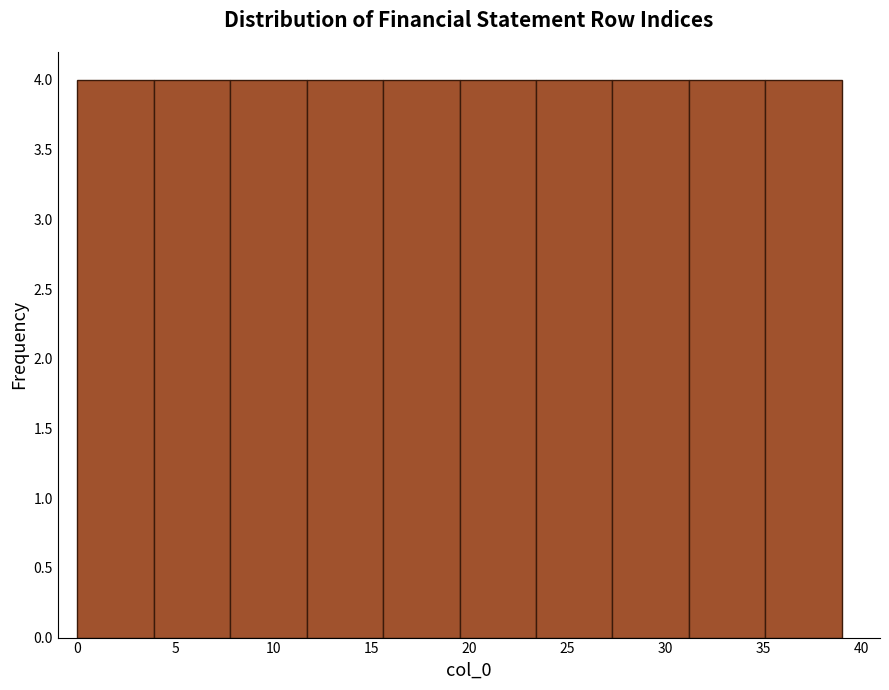

How tall is the bar that spans 15.6 to 19.5 on the x-axis? Neither the bar edges nor the heights are printed on the chart, so give them approximately, as read against the axes.

4